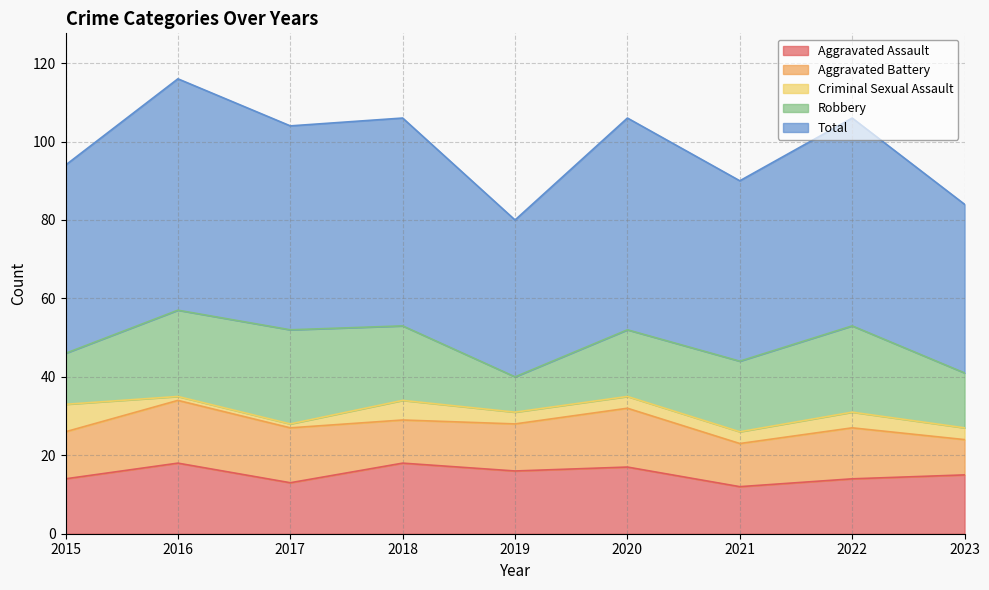

Does the chart display data point markers on the line(s)?

No